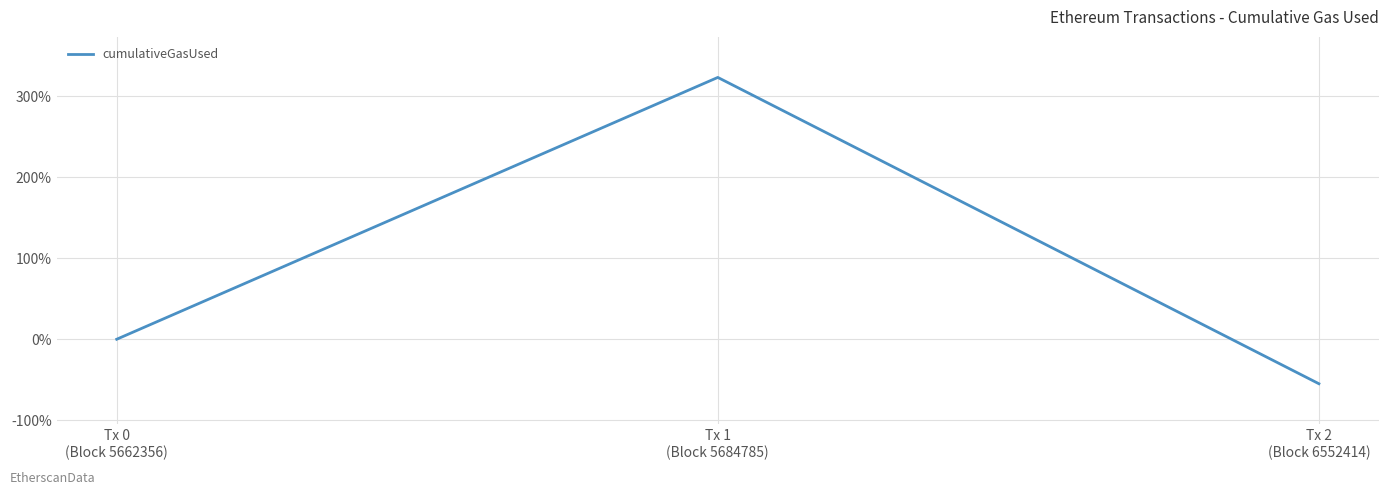

What is the change in value from Tx 0
(Block 5662356) to Tx 1
(Block 5684785)?

+322.9